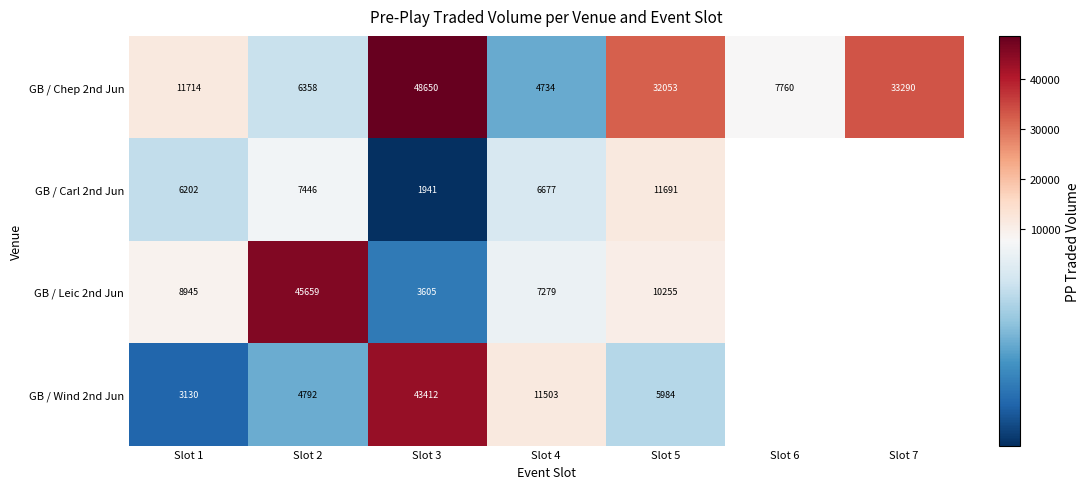

Where is GB / Chep 2nd Jun nearest to the value 26692?

Slot 5